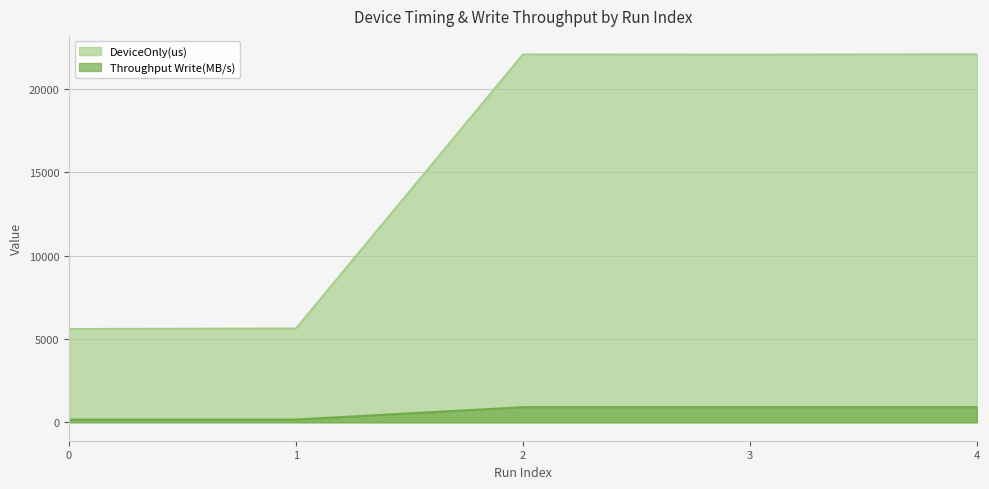

Reading right to left, extract all data points from this chart.

DeviceOnly(us): 4=22069.3	3=22051.4	2=22059.8	1=5626.8	0=5594.8
Throughput Write(MB/s): 4=906.2	3=907.0	2=906.6	1=166.6	0=167.6